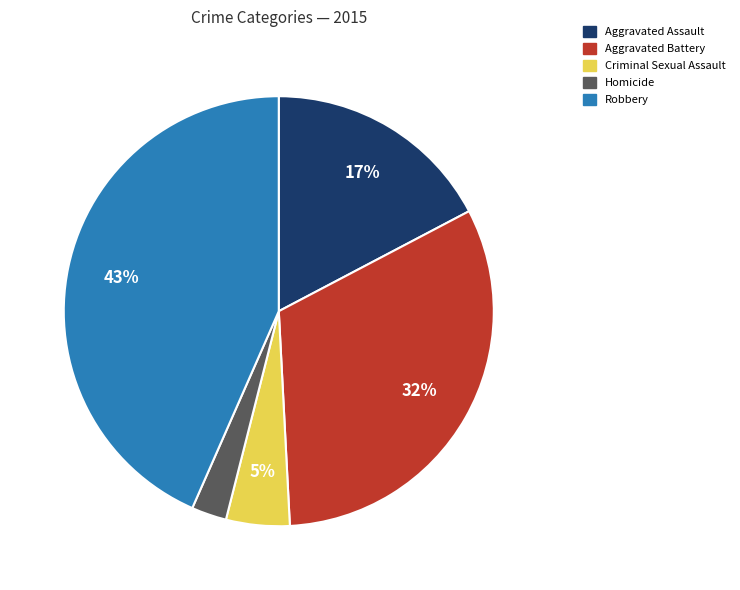

Which category has the biggest portion of the pie?

Robbery